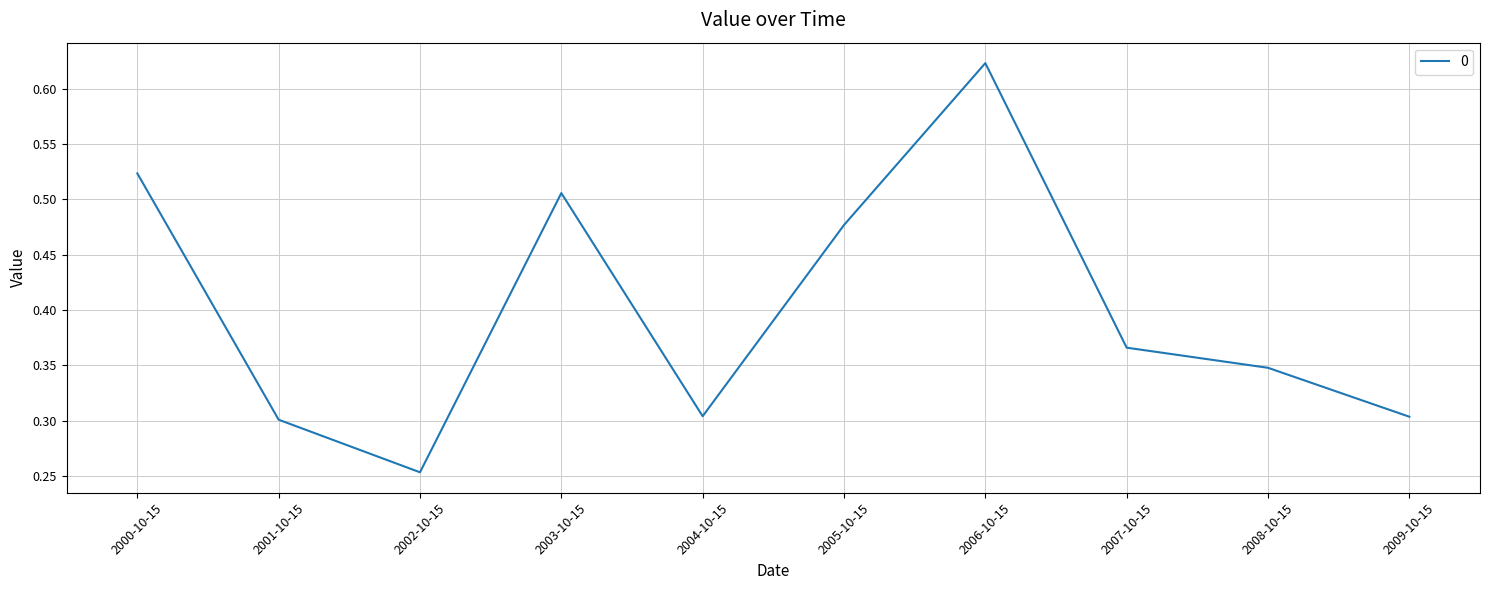

What is the sum of all values?

4.0